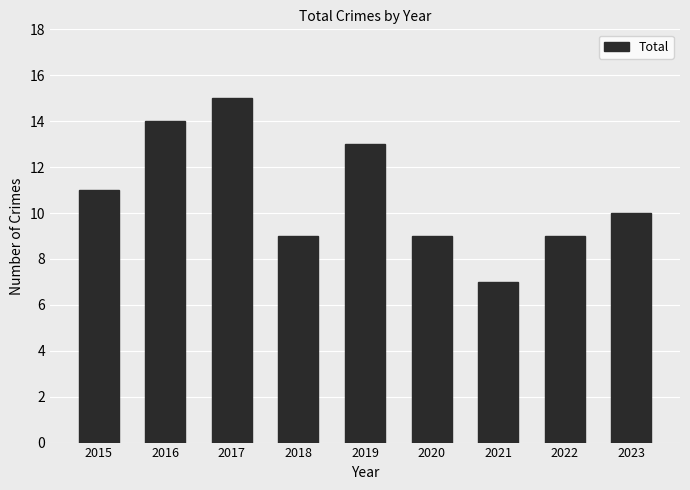

Reading right to left, what are all the values shown in this chart?

2023=10	2022=9	2021=7	2020=9	2019=13	2018=9	2017=15	2016=14	2015=11